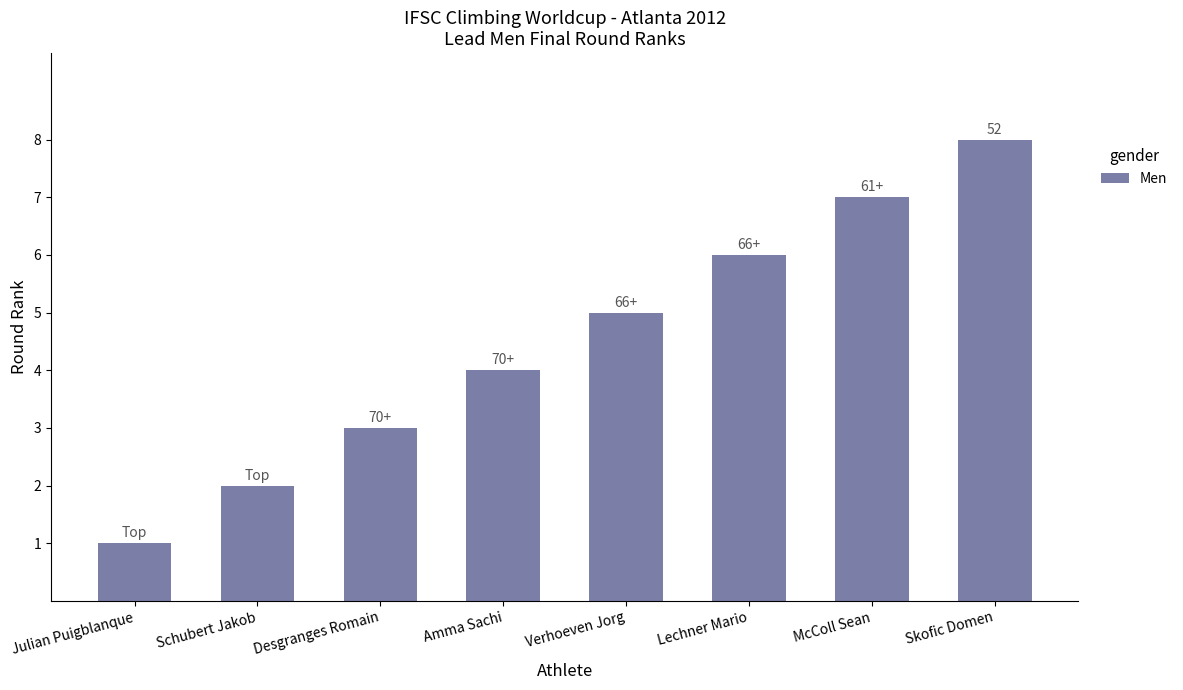

What is the label of the 4th bar from the right?

Verhoeven Jorg